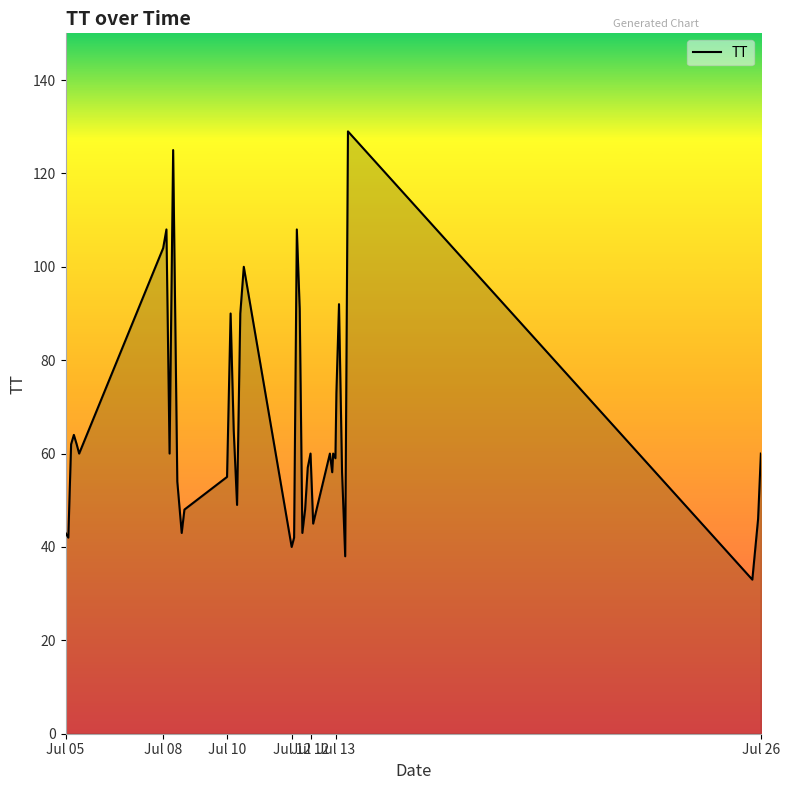

What is the minimum value shown in the chart?

33